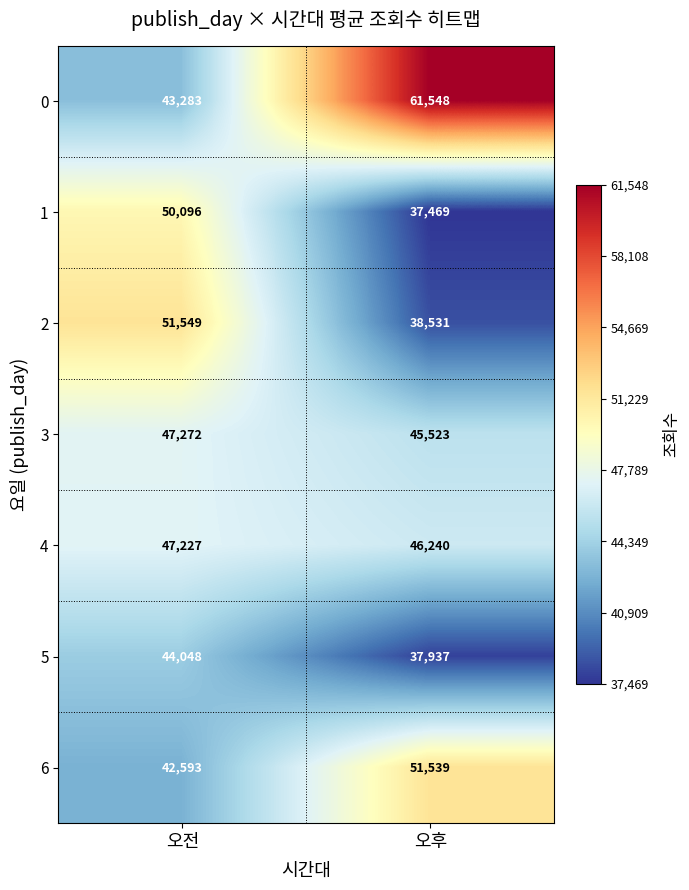

List the labels in order of 2 value, smallest first.

오후, 오전